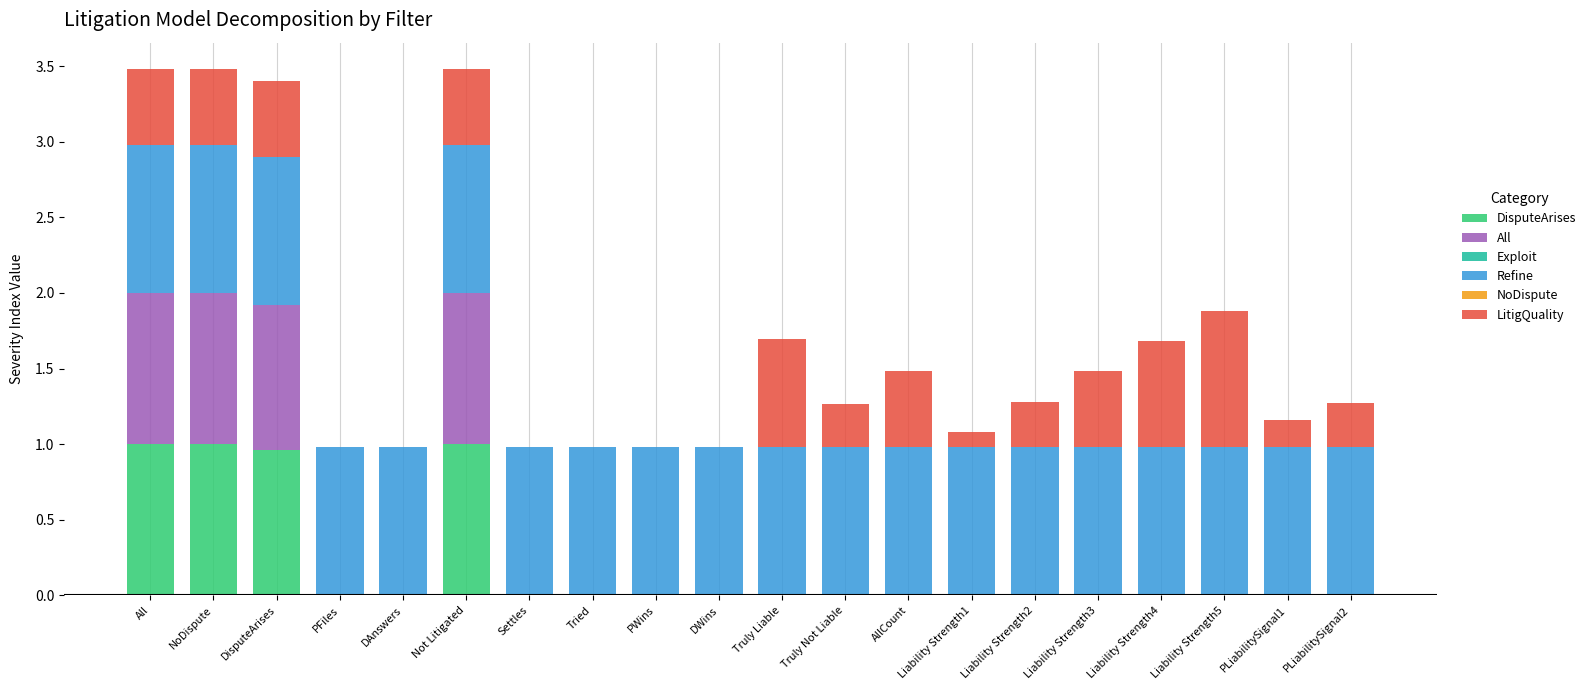

True or false: DisputeArises has a value of 0.0 at DAnswers.

True